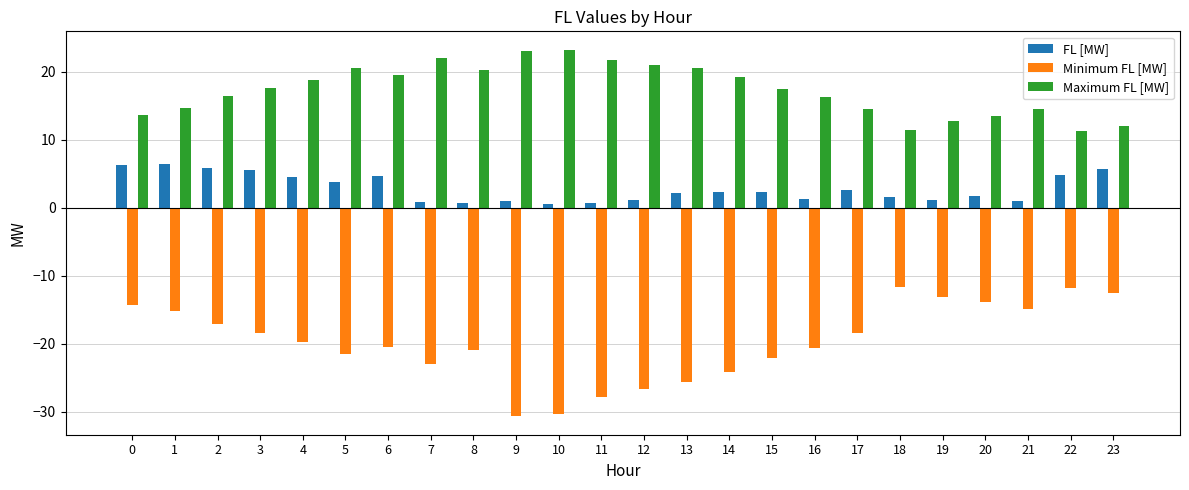

What is the value of the Minimum FL [MW] bar at the 2nd from the left?

-15.2